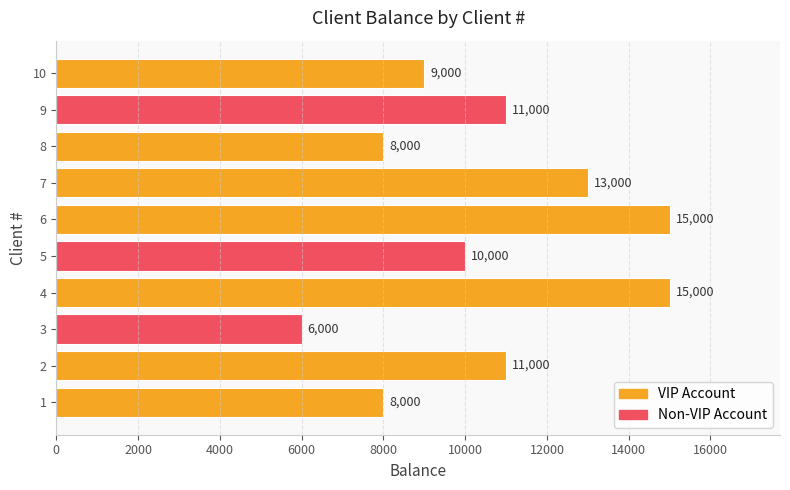

What is the greatest value displayed?

15000